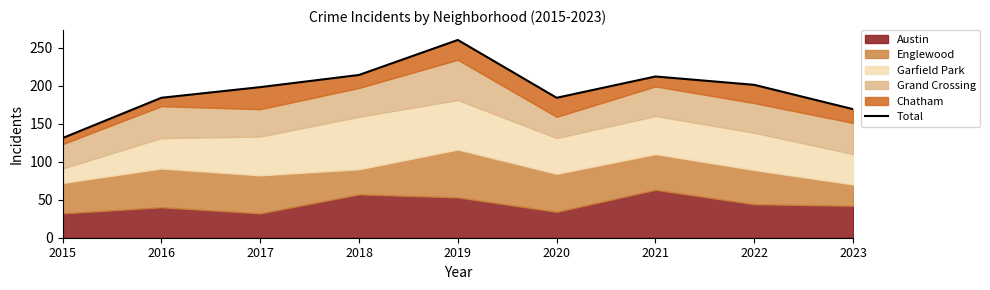

What is the difference between the maximum and minimum values?

129